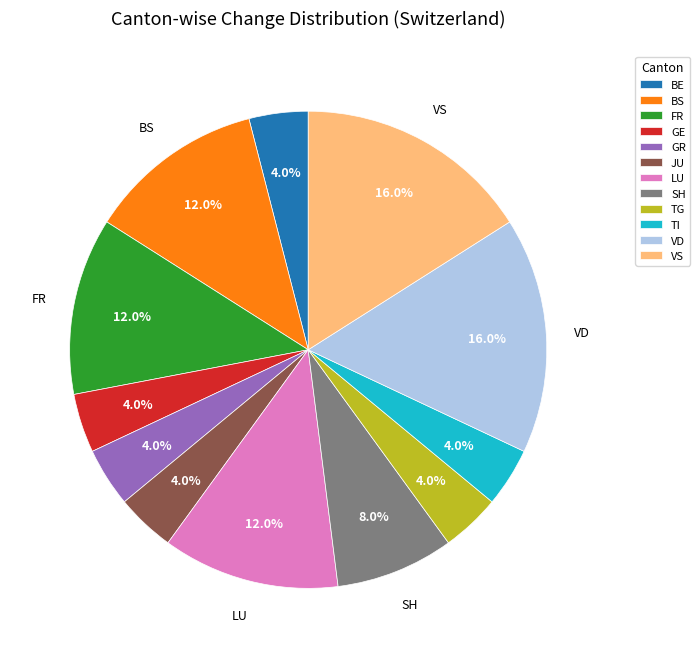

Approximately how many times larger is the value at FR compared to BE?

3.0